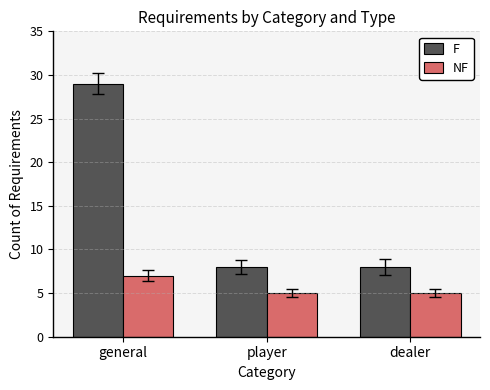

Which series has the largest total across all categories?

F